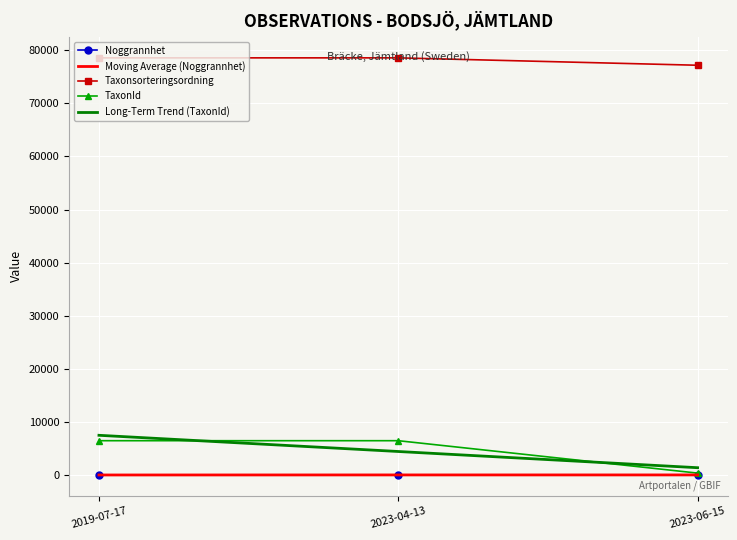

At which label is Taxonsorteringsordning closest to 77873?

2019-07-17